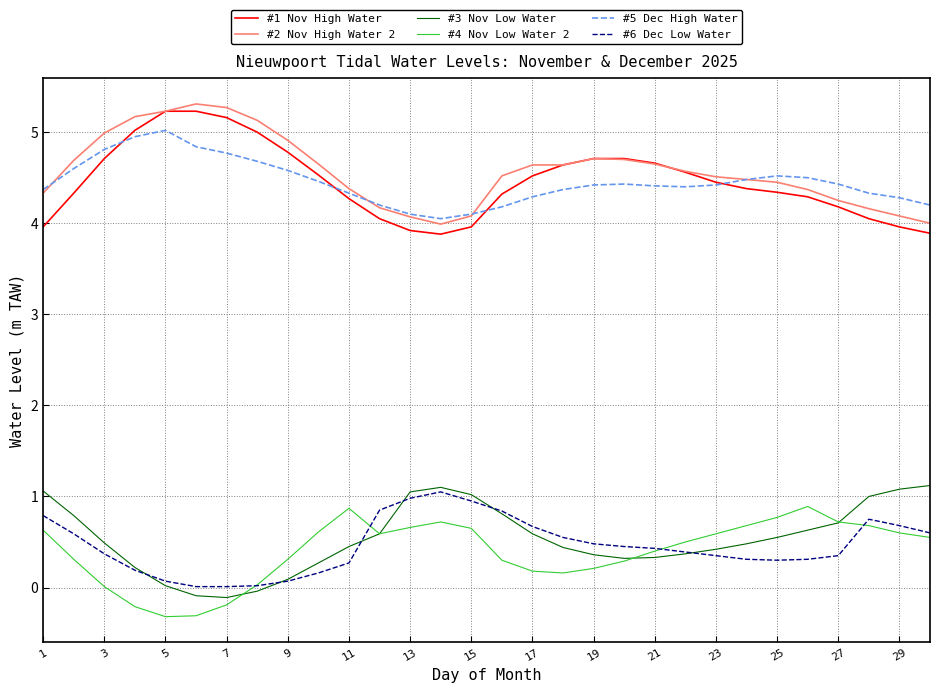

True or false: #3 Nov Low Water and #1 Nov High Water cross at least once.

False